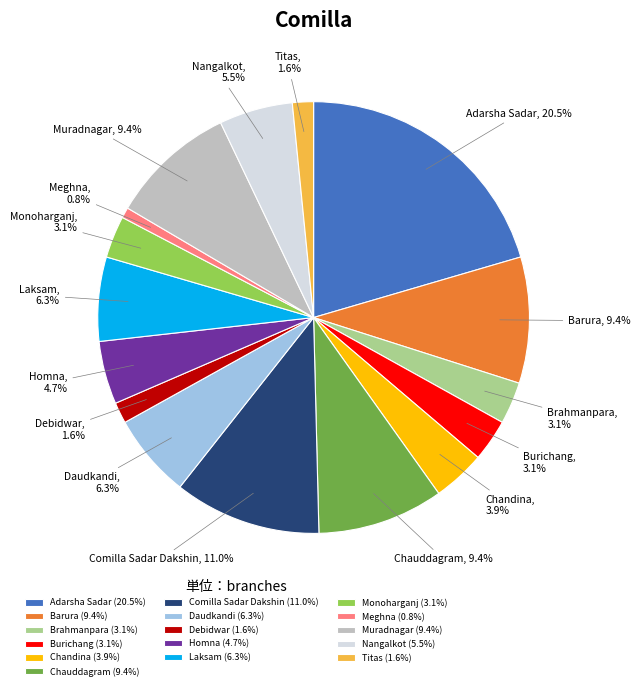

True or false: Monoharganj accounts for 9% of the total.

False